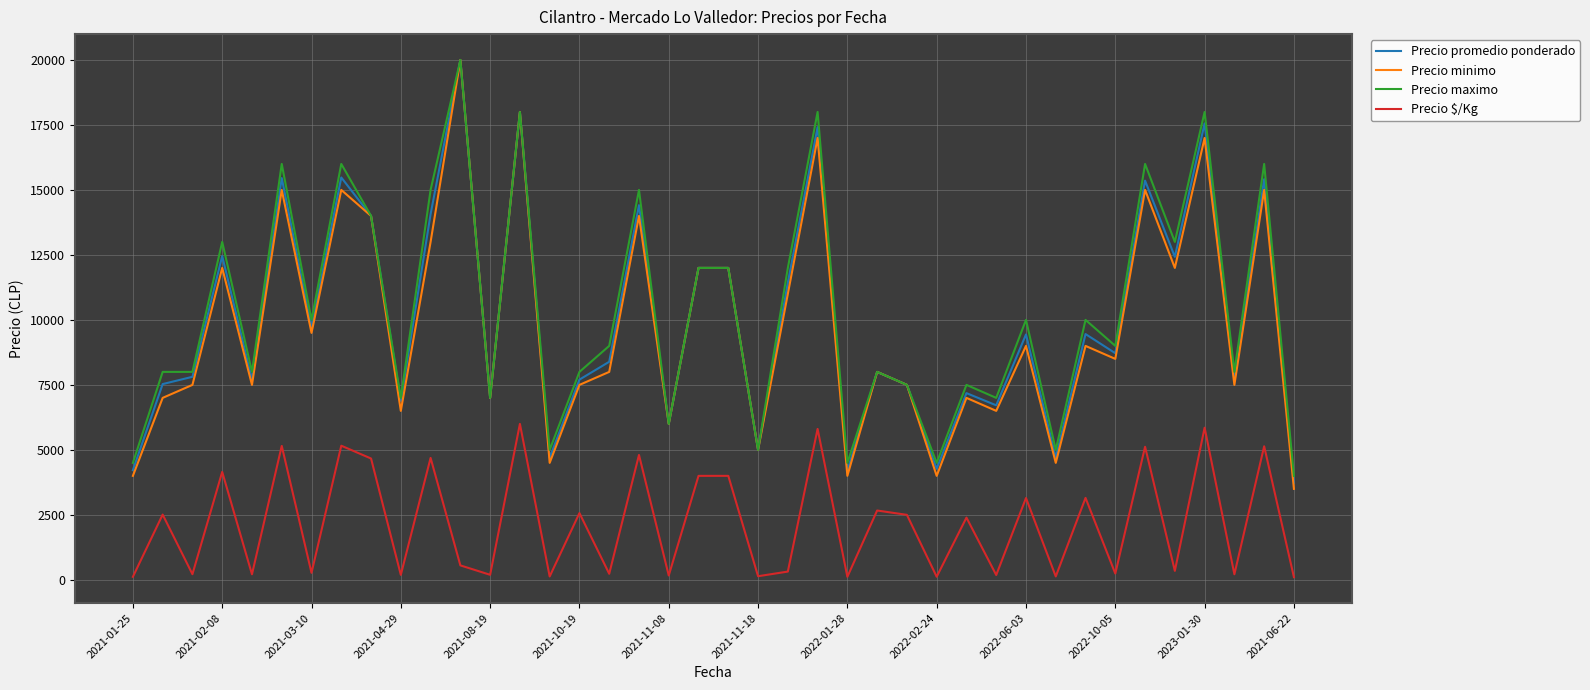

True or false: Precio maximo and Precio $/Kg cross at least once.

False